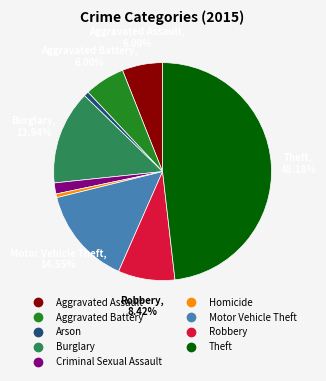

Which category has the biggest portion of the pie?

Theft